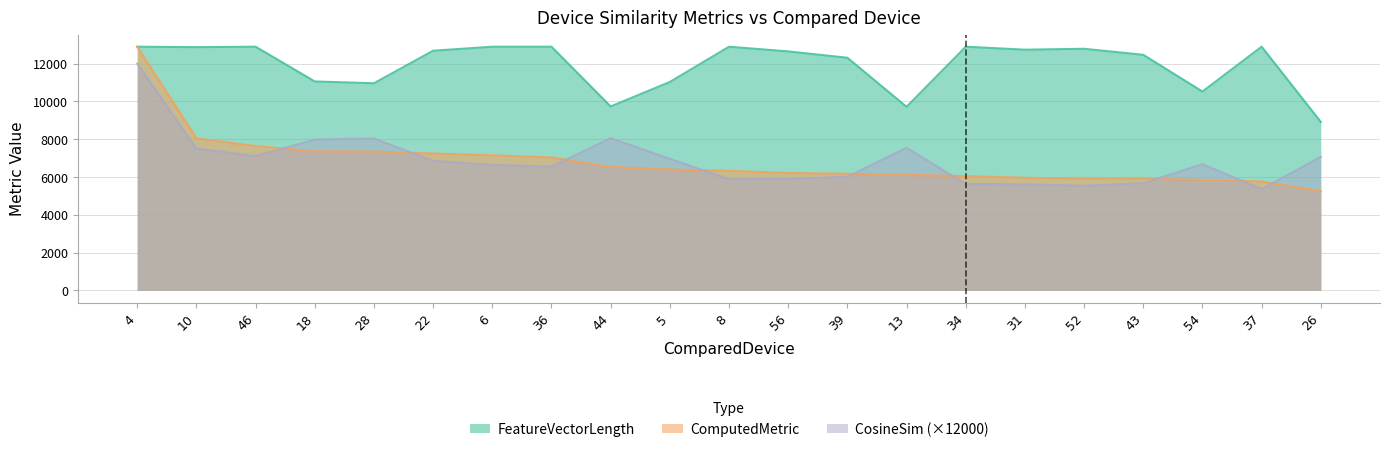

What is the difference between the ComputedMetric values at 46 and 10?

413.3